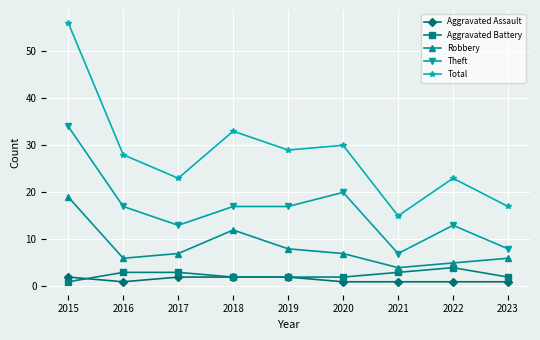

What is the difference between the second highest and second lowest values in the Theft series?

12